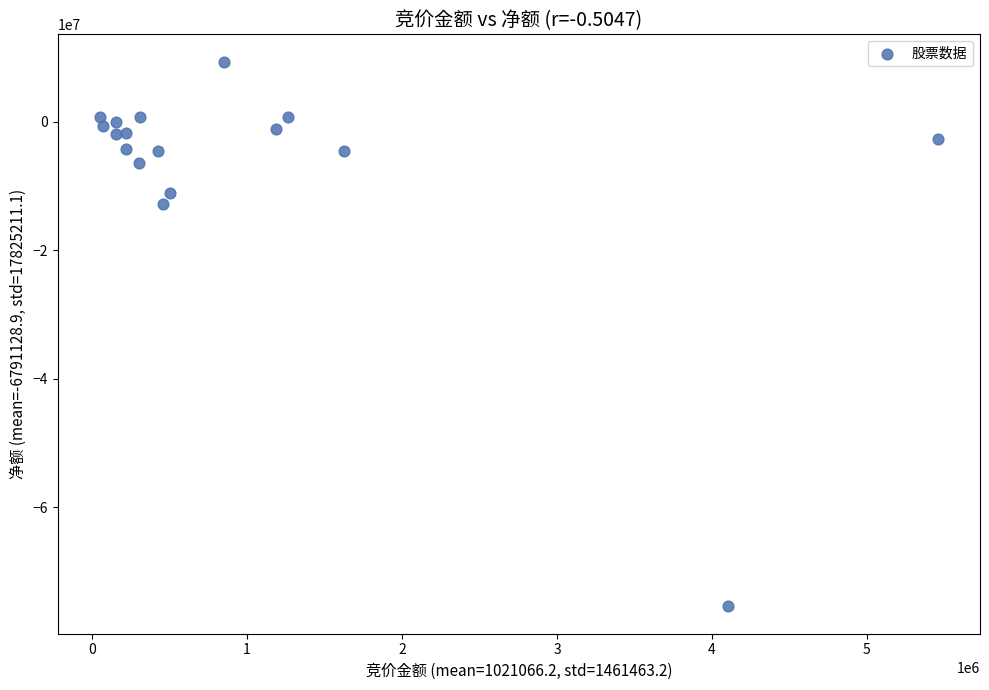

What is the range of X values (max minus min)?

5410083